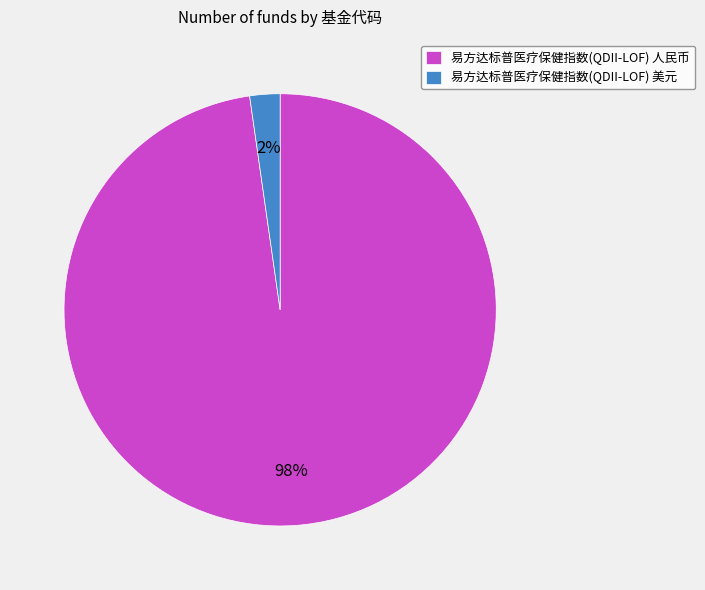

Which slice is the largest?

易方达标普医疗保健指数(QDII-LOF) 人民币